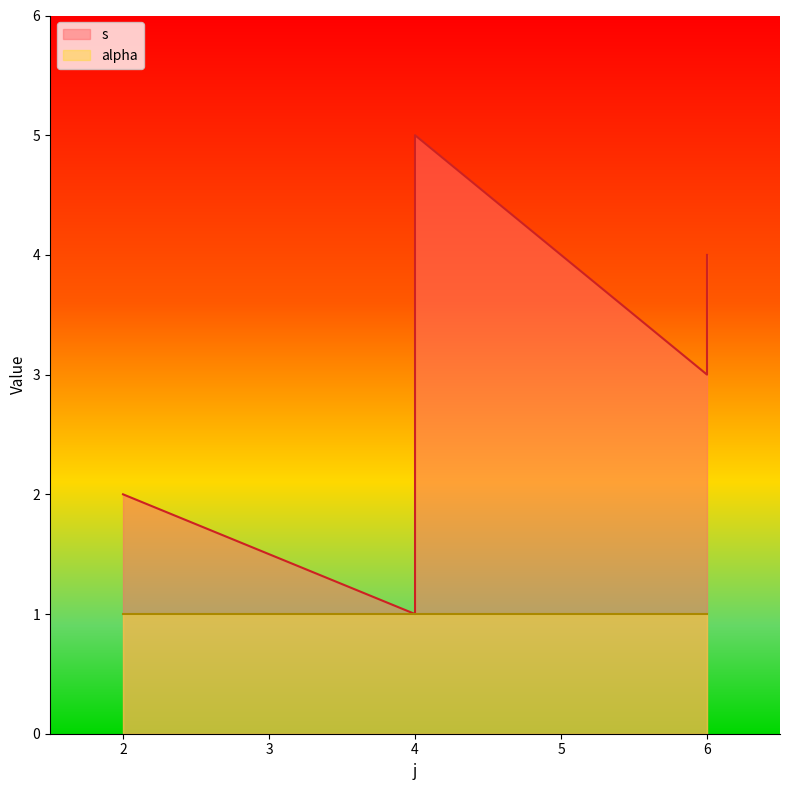

What is the greatest value displayed?

5